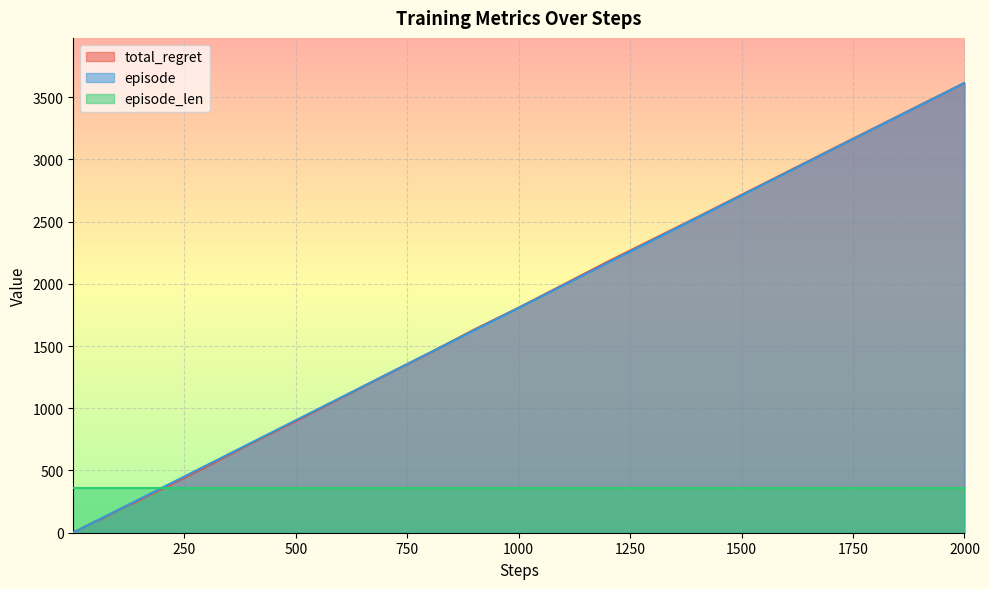

What is the greatest value displayed?

3614.0